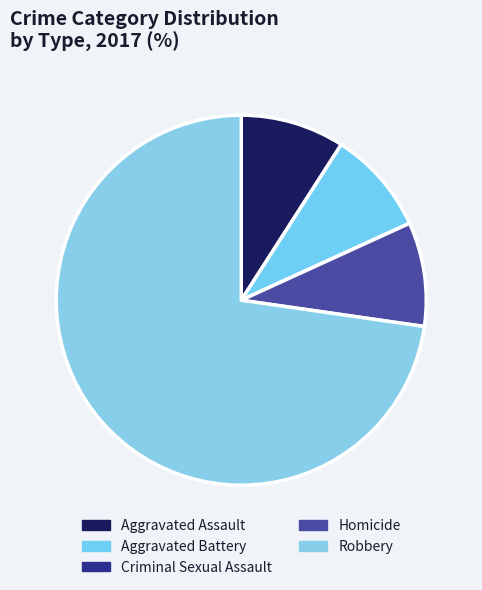

Count the number of slices in the pie.

5